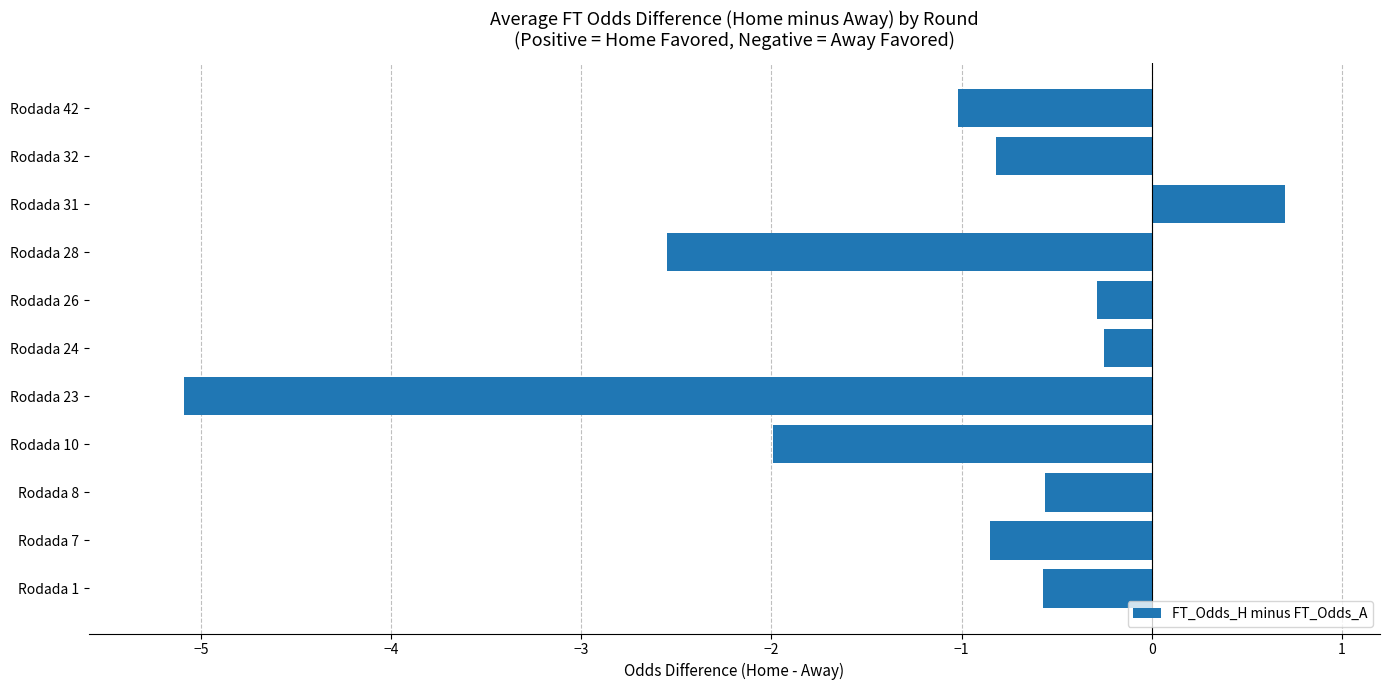

The value at Rodada 1 is -0.6. True or false?

True